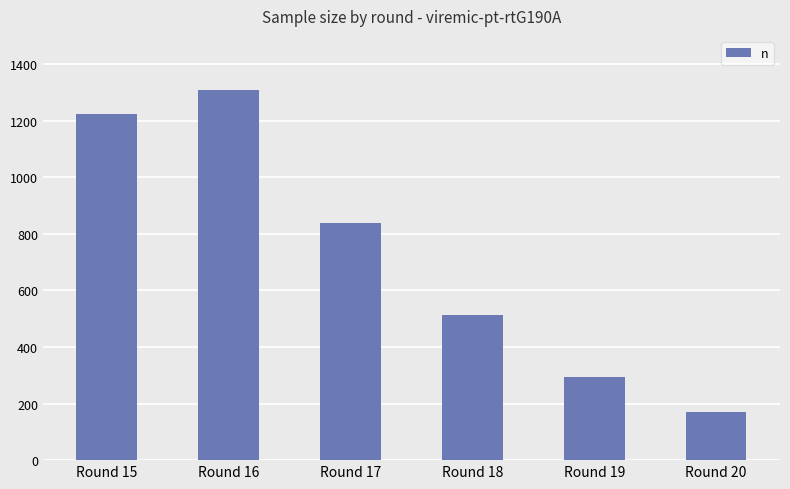

True or false: the data shows 890 at Round 18.

False